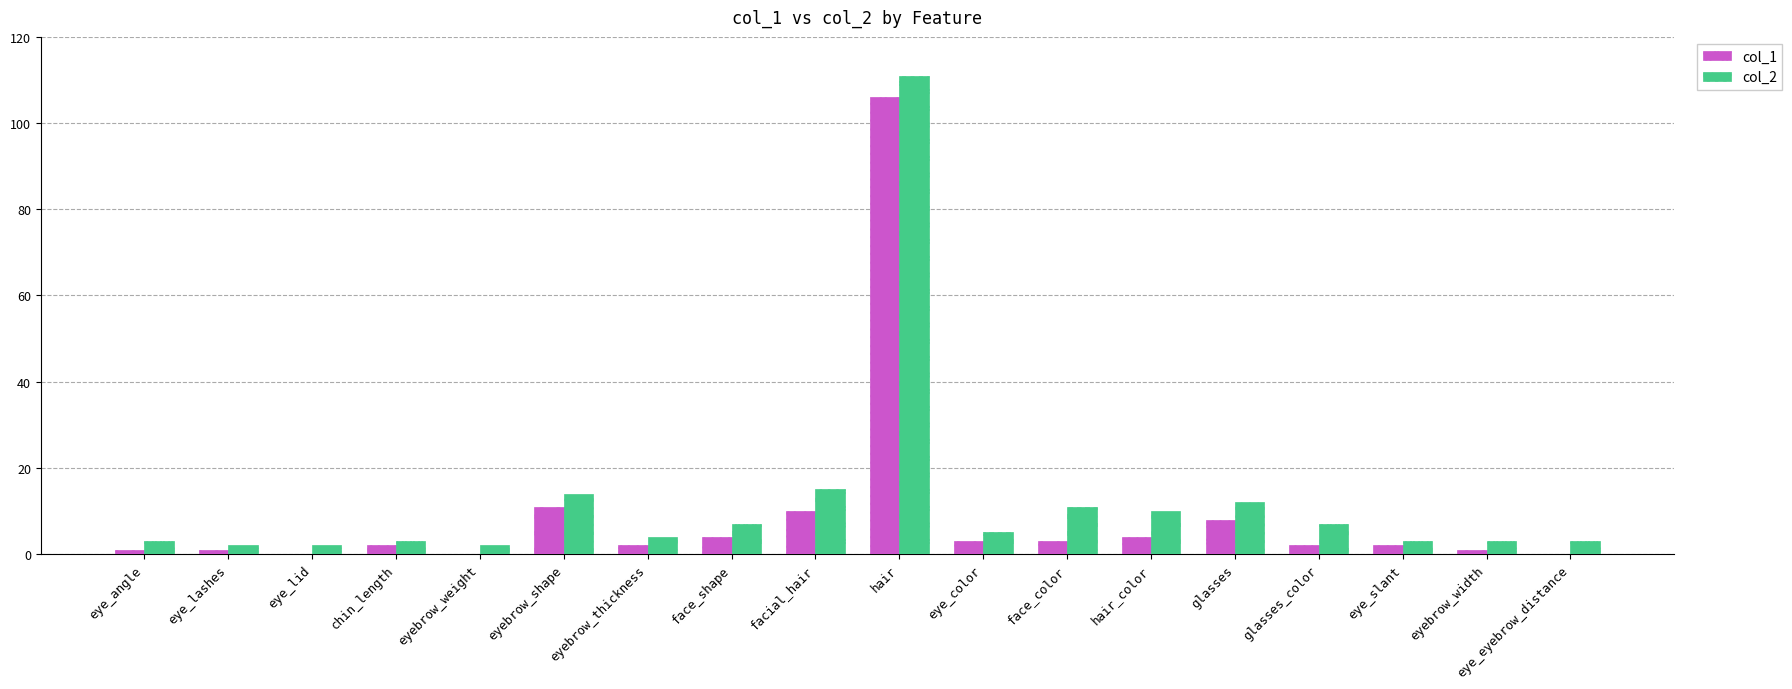

True or false: col_2 has a value of 111 at hair.

True